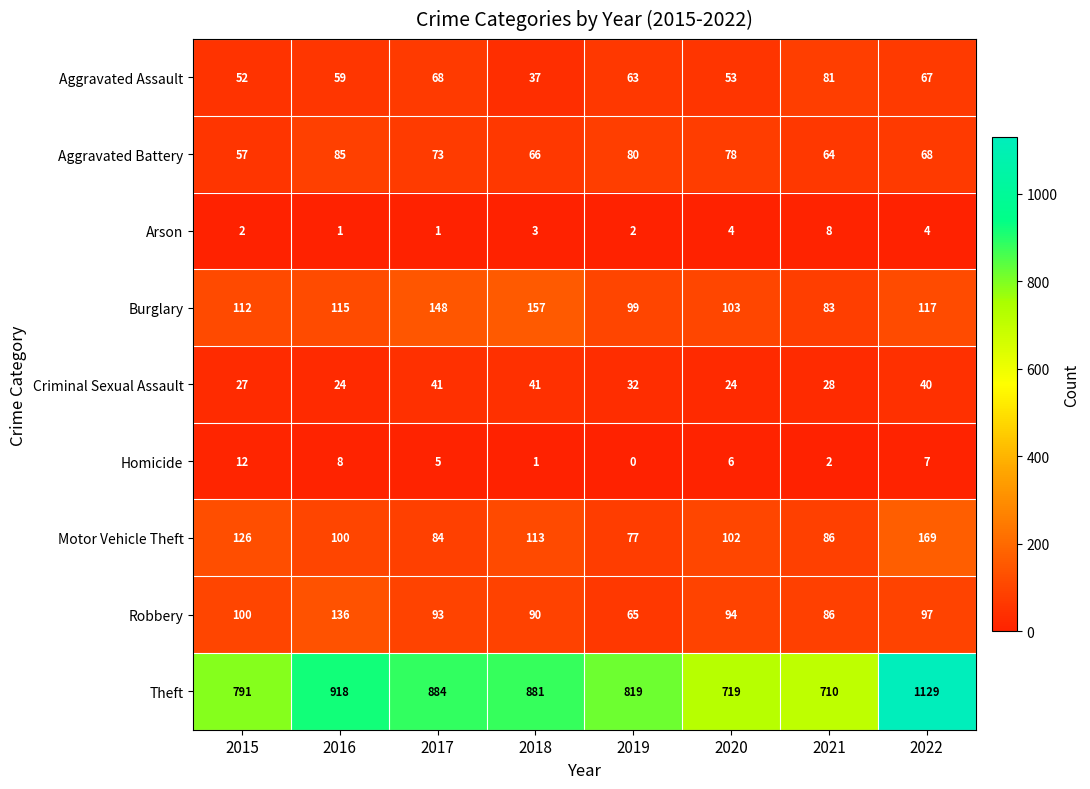

True or false: Aggravated Battery has a value of 20 at 2021.

False